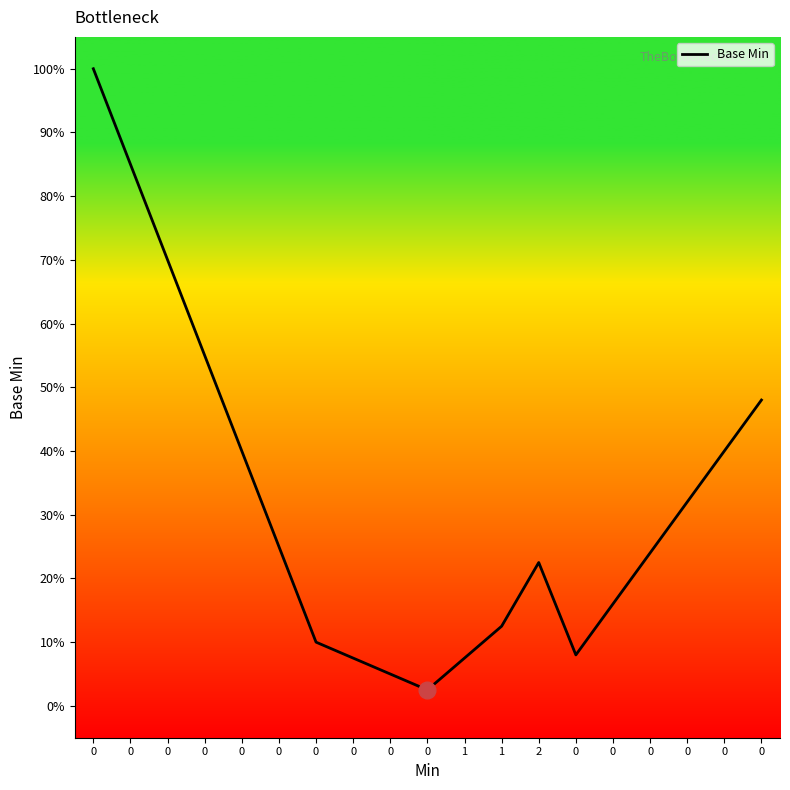

True or false: the data shows 32.0 at 0.

True